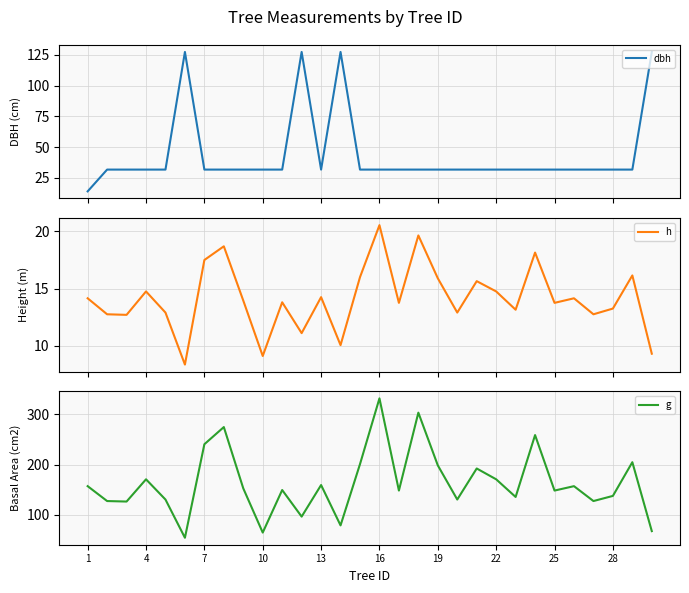

Reading right to left, extract all data points from this chart.

dbh: 127.3	31.8	31.8	31.8	31.8	31.8	31.8	31.8	31.8	31.8	31.8	31.8	31.8	31.8	31.8	31.8	127.3	31.8	127.3	31.8	31.8	31.8	31.8	31.8	127.3	31.8	31.8	31.8	31.8	14.2
h: 9.3	16.1	13.2	12.8	14.2	13.8	18.1	13.2	14.8	15.7	12.9	15.9	19.6	13.8	20.6	16.0	10.1	14.2	11.1	13.8	9.1	13.9	18.7	17.5	8.3	12.9	14.8	12.7	12.8	14.2
g: 67.9	204.8	137.9	127.7	157.2	148.5	258.7	135.8	170.9	192.4	130.7	198.6	303.3	148.5	331.7	201.1	79.3	159.5	96.8	149.6	65.0	152.8	274.6	240.5	54.8	130.7	170.9	126.7	127.7	157.2